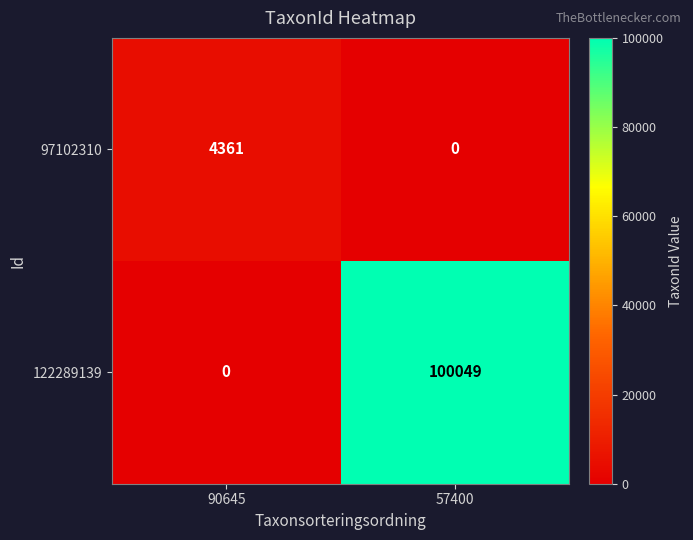

What is the difference between the 122289139 values at 90645 and 57400?

100049